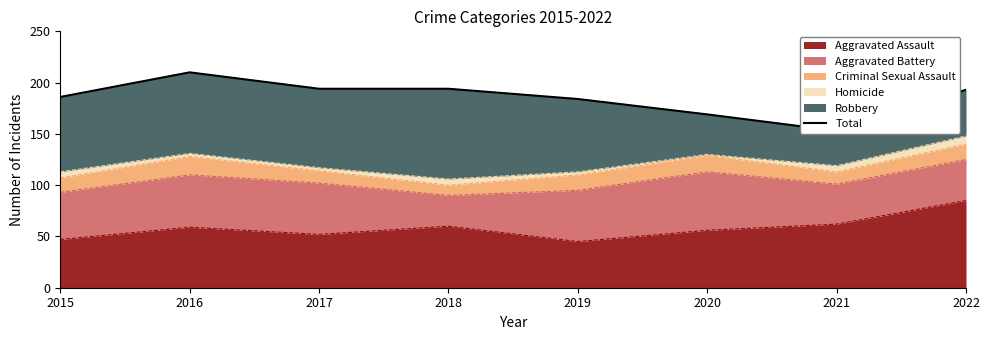

What is the value of the 3rd point from the left?

194